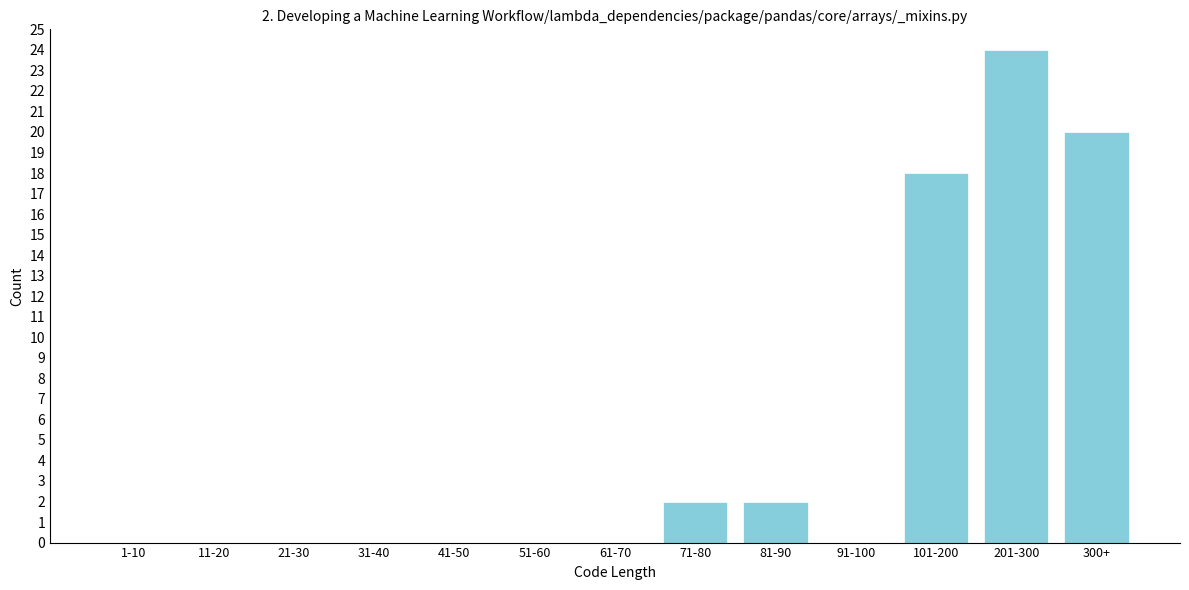

Reading right to left, list all the values displayed in this chart.

300+=20	201-300=24	101-200=18	91-100=0	81-90=2	71-80=2	61-70=0	51-60=0	41-50=0	31-40=0	21-30=0	11-20=0	1-10=0